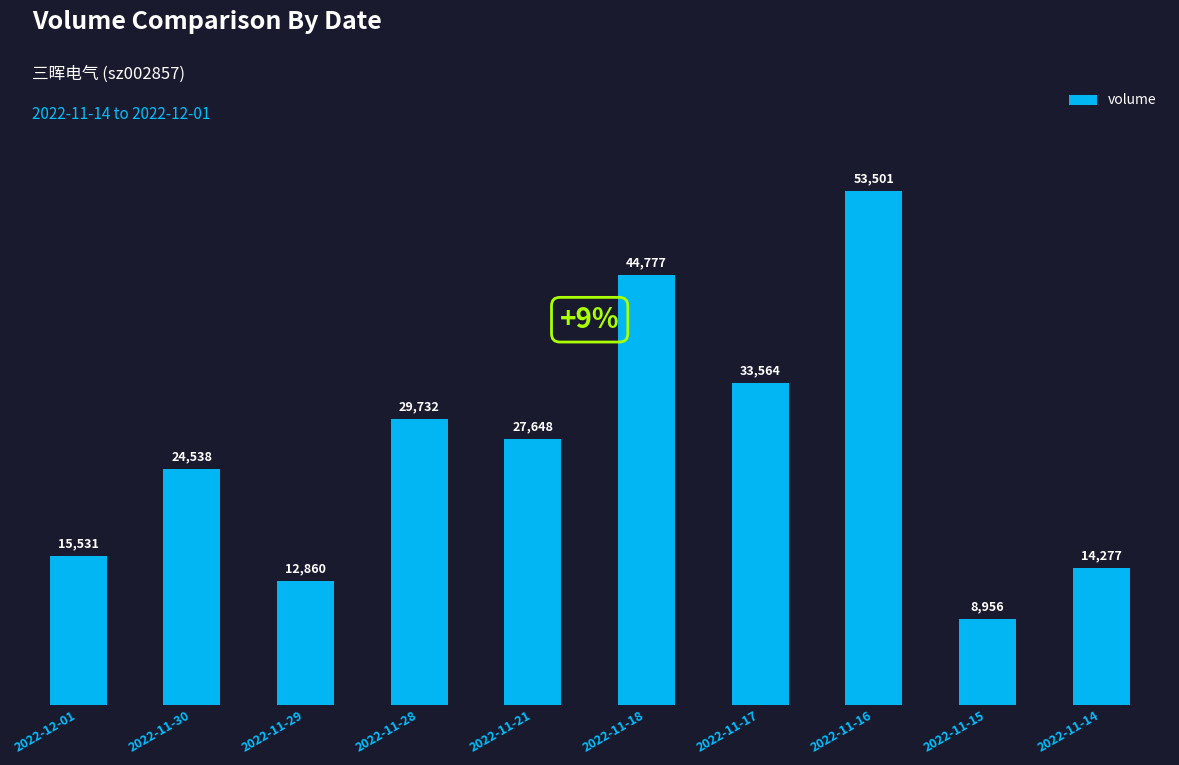

At which label does the data first exceed 27648?

2022-11-28